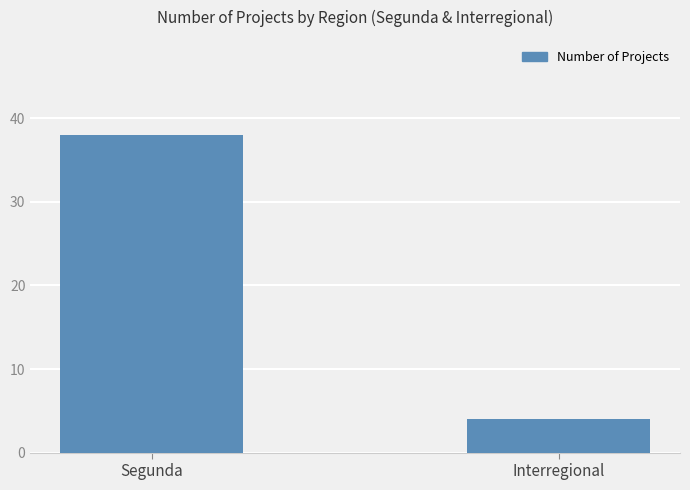

True or false: the data shows 6 at Interregional.

False